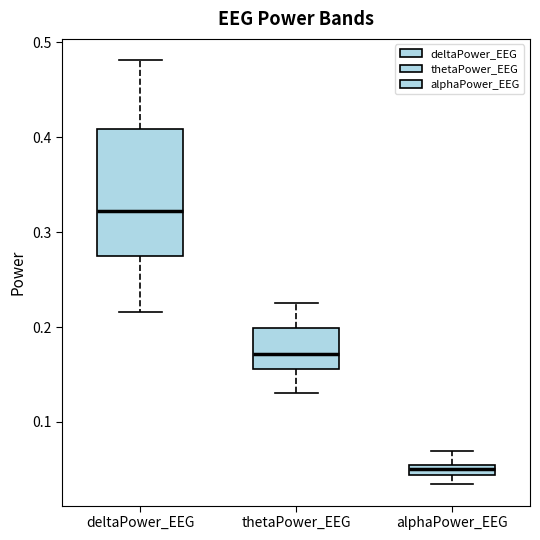

Which box's median line is the lowest?

alphaPower_EEG